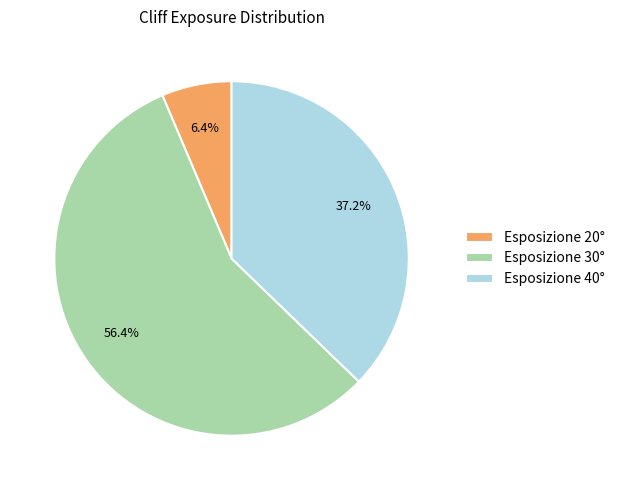

Rank the categories by value from highest to lowest.

Esposizione 30°, Esposizione 40°, Esposizione 20°